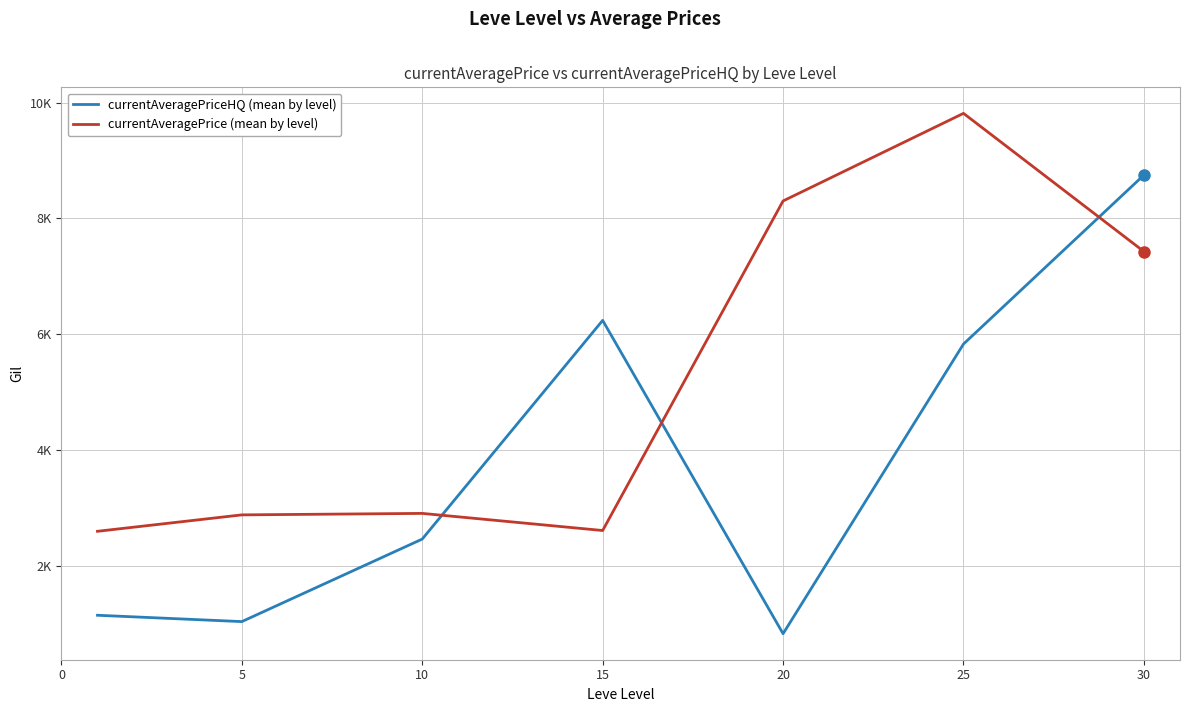

List the series in order of their peak value, highest first.

currentAveragePrice (mean by level), currentAveragePriceHQ (mean by level)